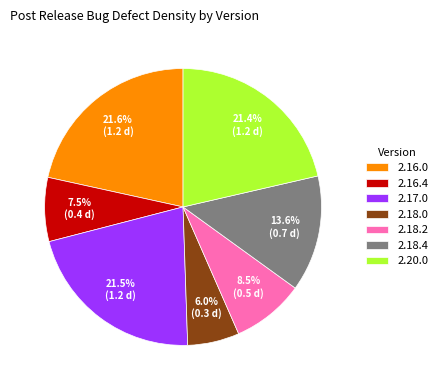

Which category has the smallest portion of the pie?

2.18.0